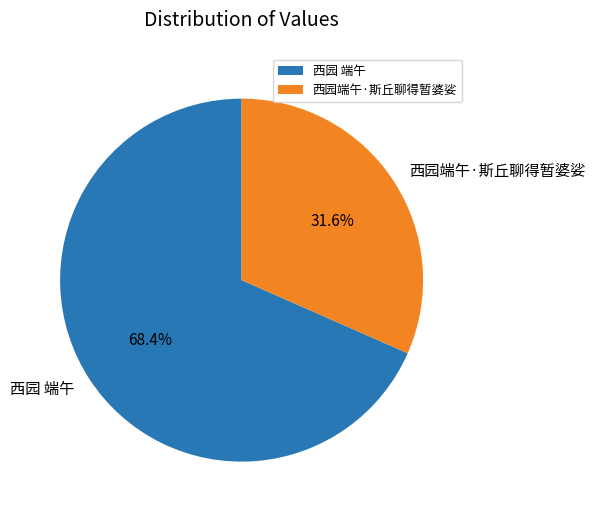

Does any single category account for the majority?

Yes